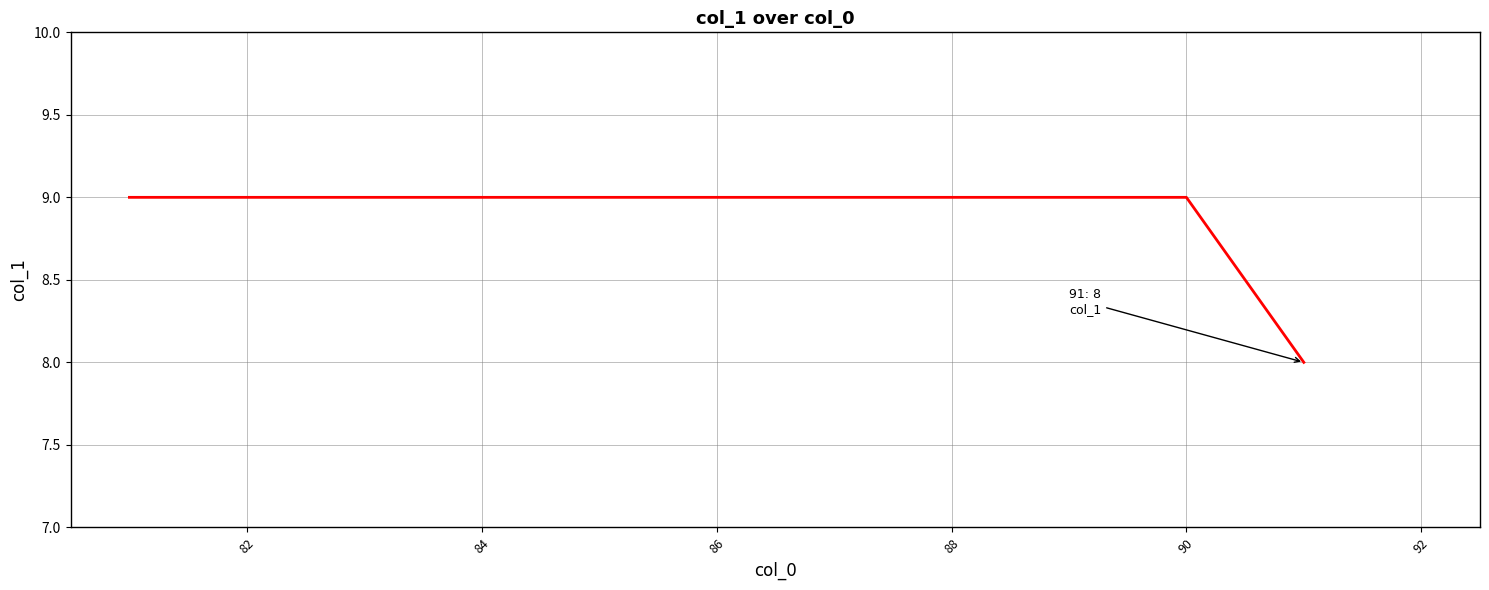

How many categories are shown in the chart?

11